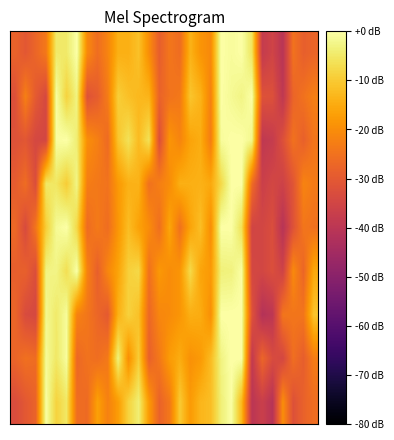

At which category is the sum across all series the highest?

21